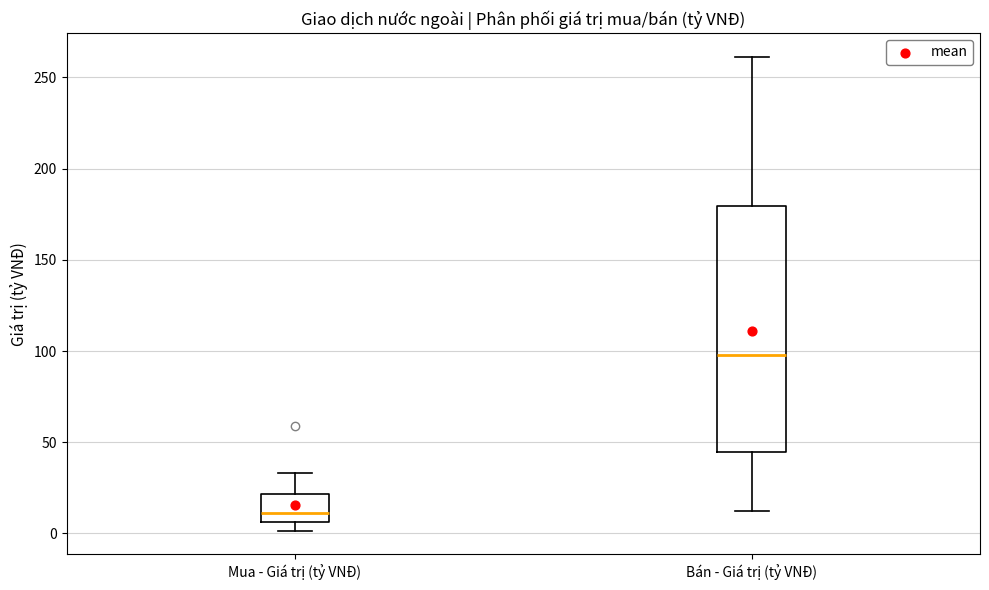

Reading left to right, read every box against the y-axis: the position of its median line, the range the box covers, and the ends of its whiskers. The values are not printed on the chart, so give them approximately, as read against the axis.

Mua - Giá trị (tỷ VNĐ): median 10, box 5 to 20, whiskers 0 to 35
Bán - Giá trị (tỷ VNĐ): median 100, box 45 to 180, whiskers 10 to 260